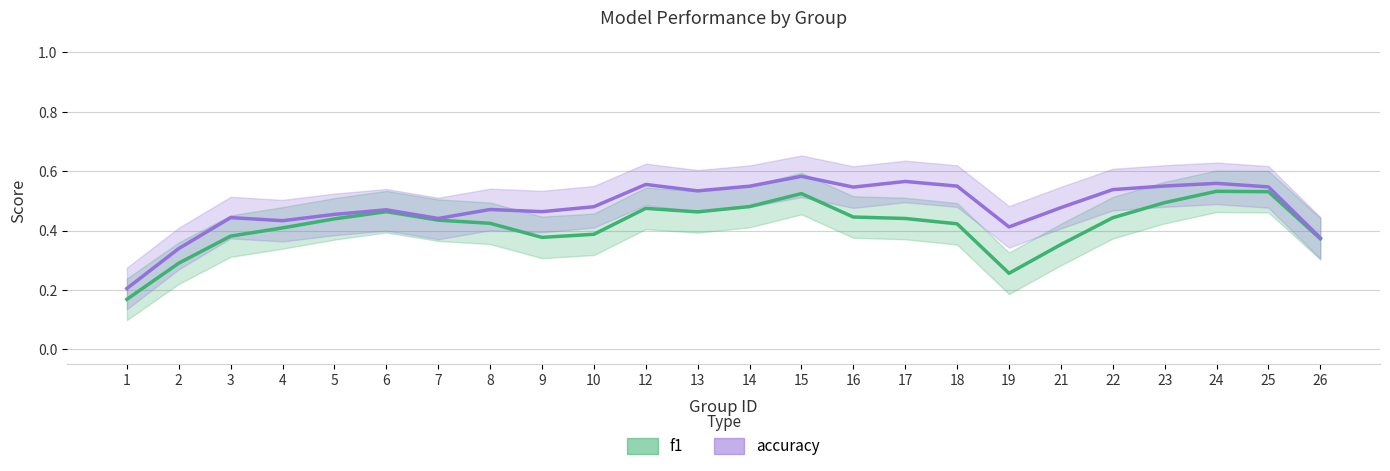

Which series changed the most between 6 and 18?

accuracy